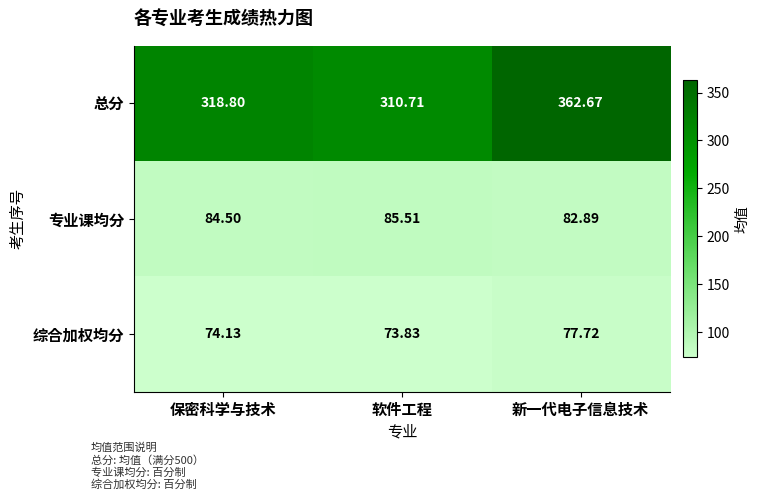

Is the value of 总分 at 软件工程 greater than the value of 综合加权均分 at 保密科学与技术?

Yes